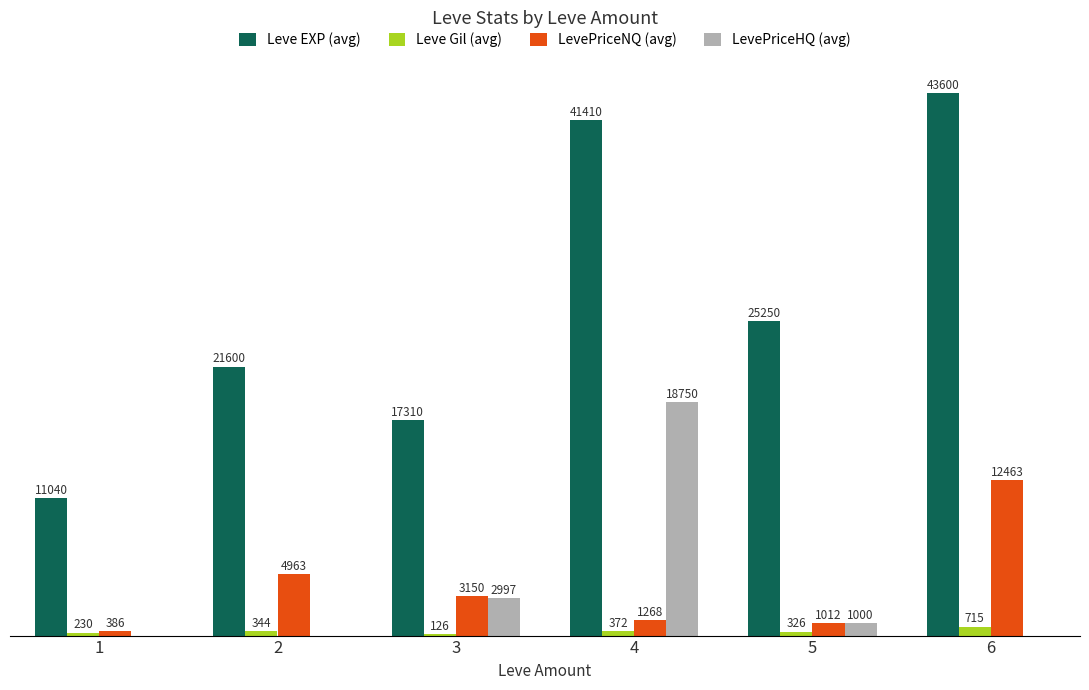

Which series has the largest total across all categories?

Leve EXP (avg)